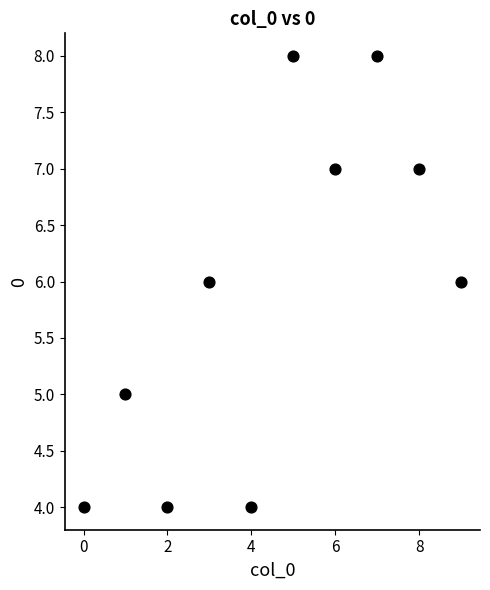

What is the range of Y values (max minus min)?

4